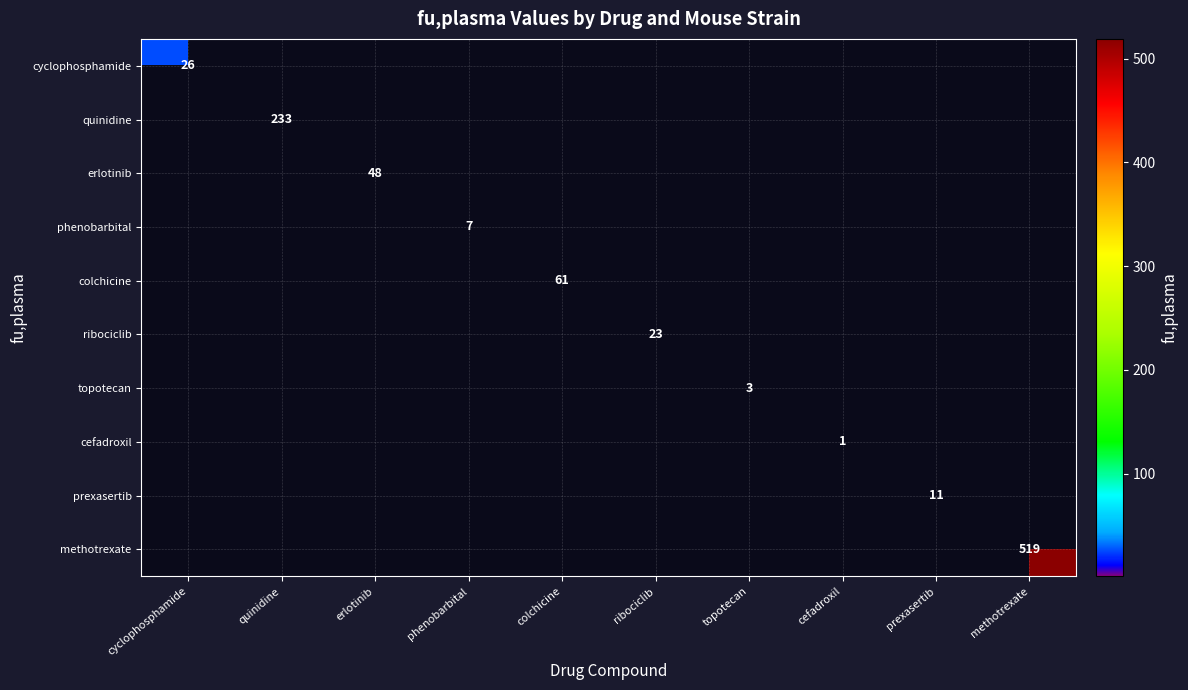

At how many categories does at least one series exceed 353?

1